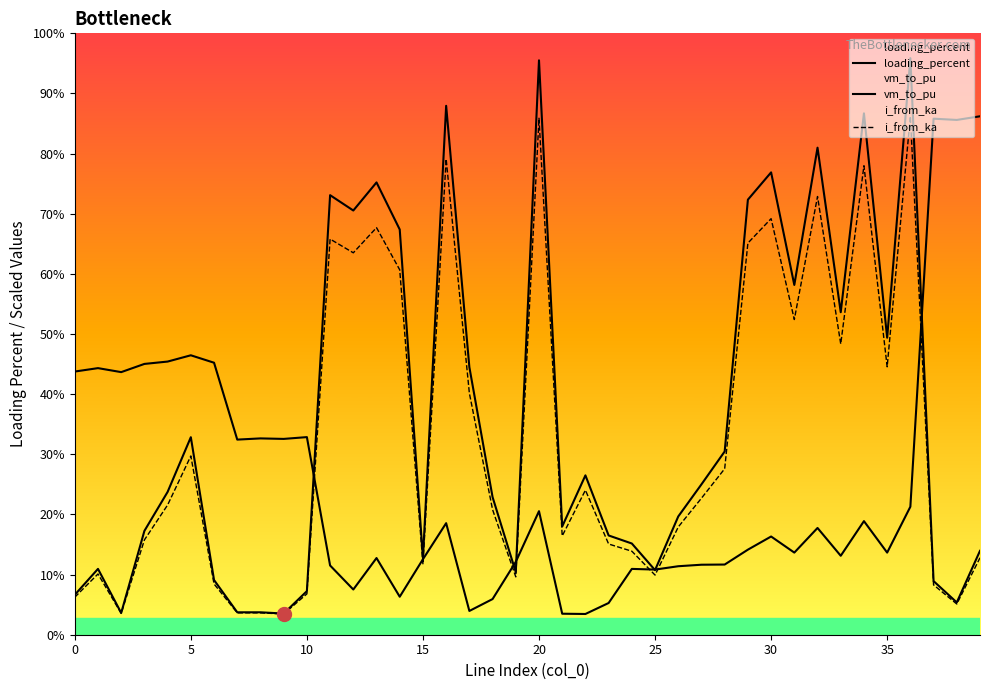

How many data points in i_from_ka are above 3?

21